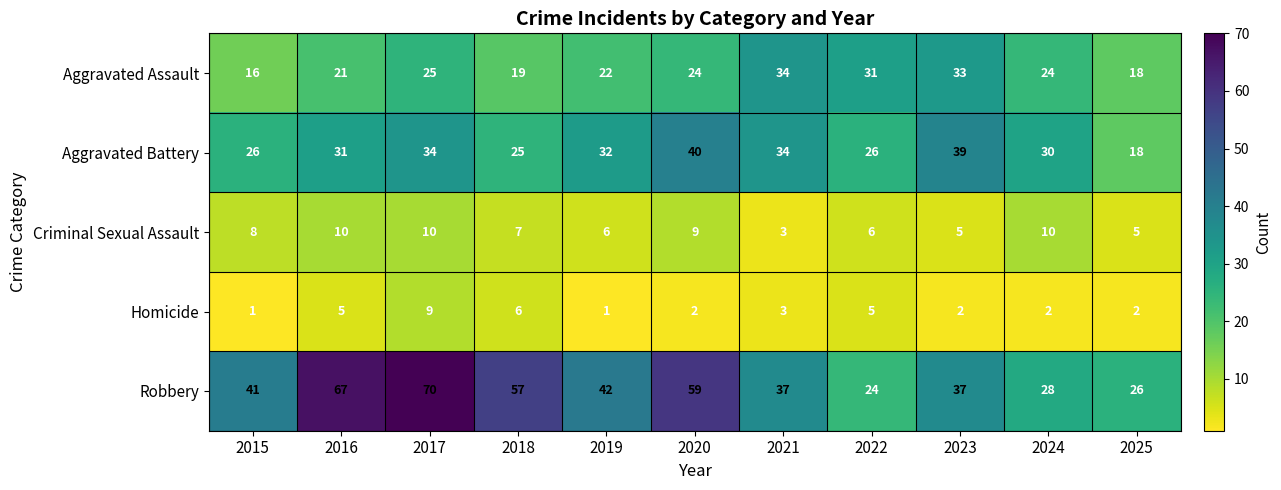

What is the total value across all series at 2020?

134